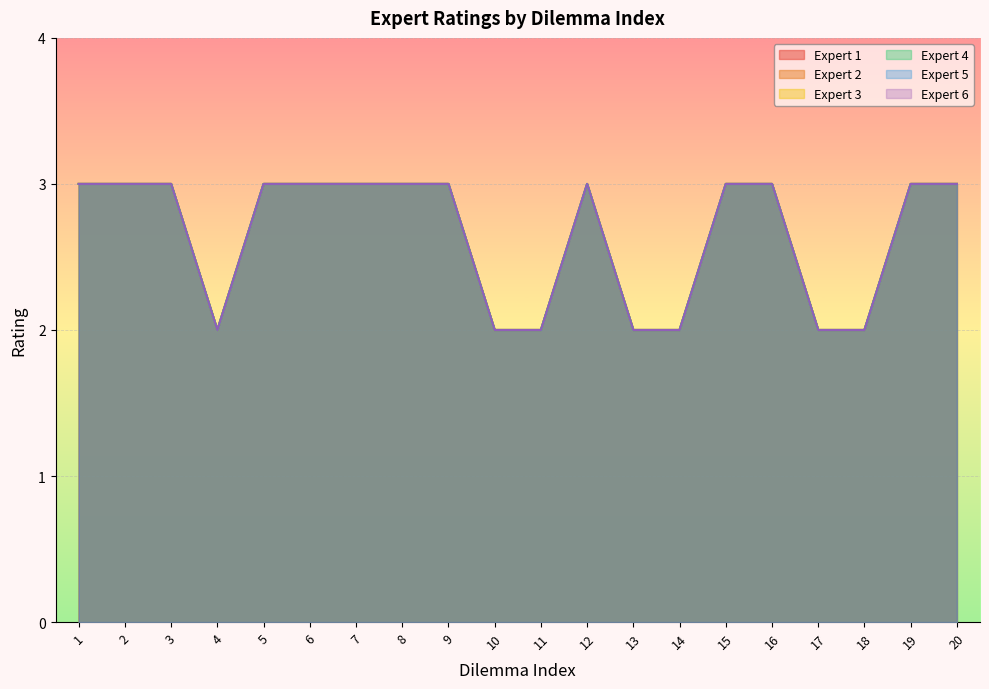

True or false: Expert 2 and Expert 1 intersect in this chart.

False